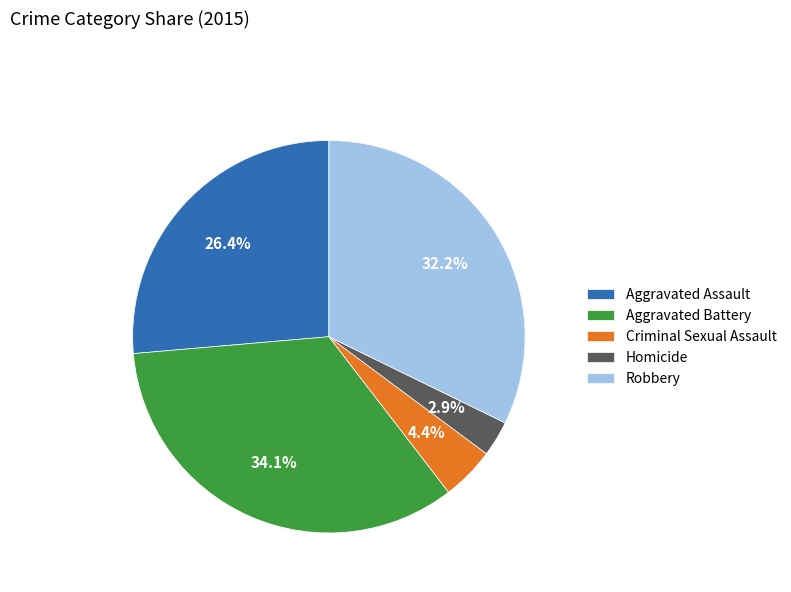

How many segments does this pie chart have?

5